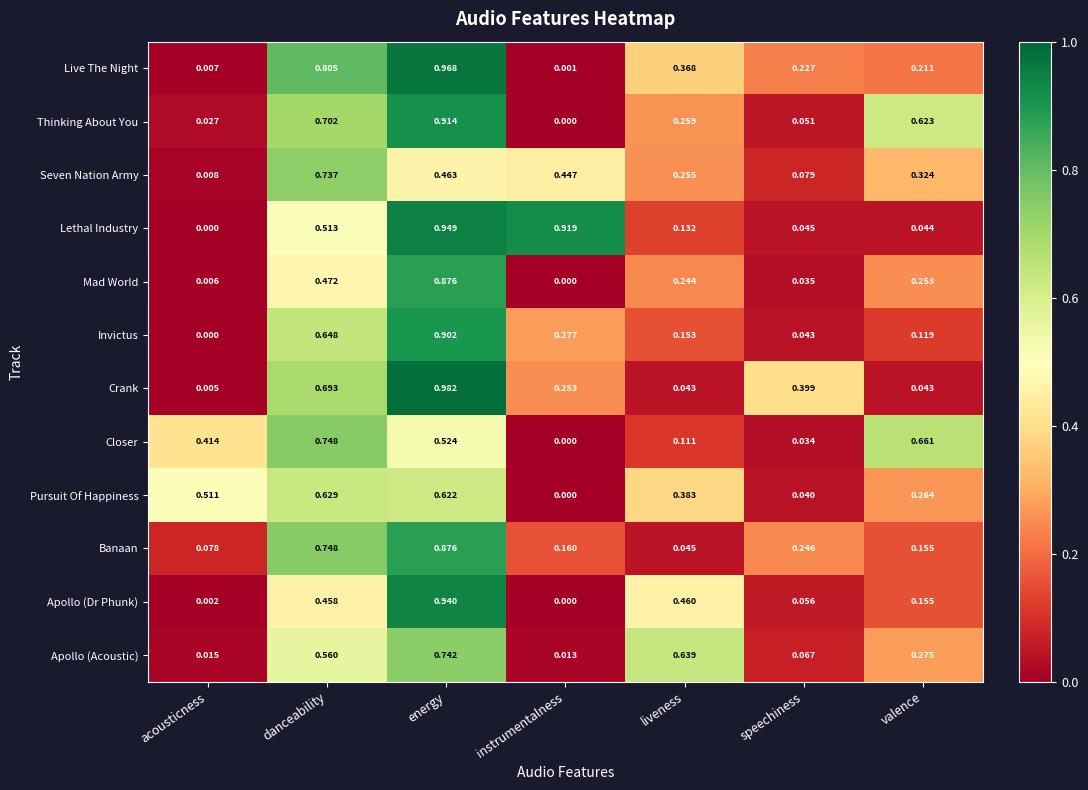

Between energy and speechiness, which series saw the biggest shift?

Lethal Industry